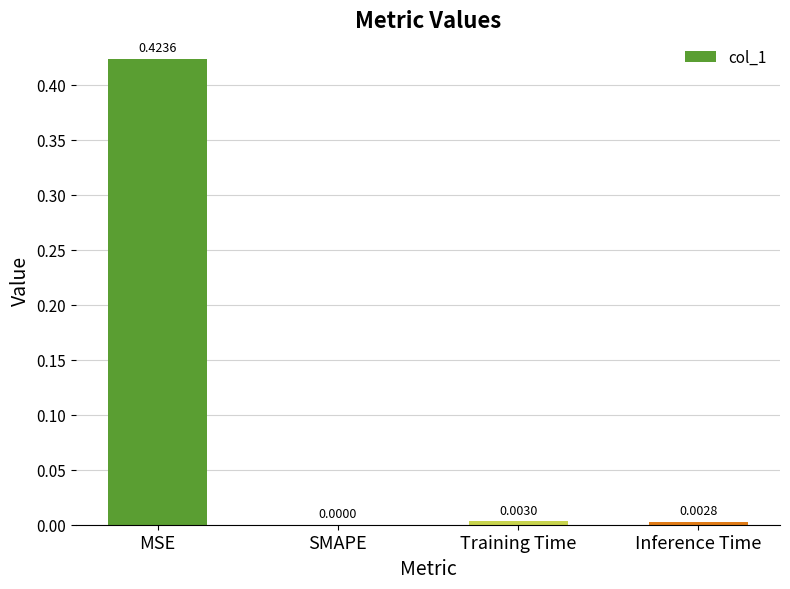

Which category has the highest value across all series?

MSE